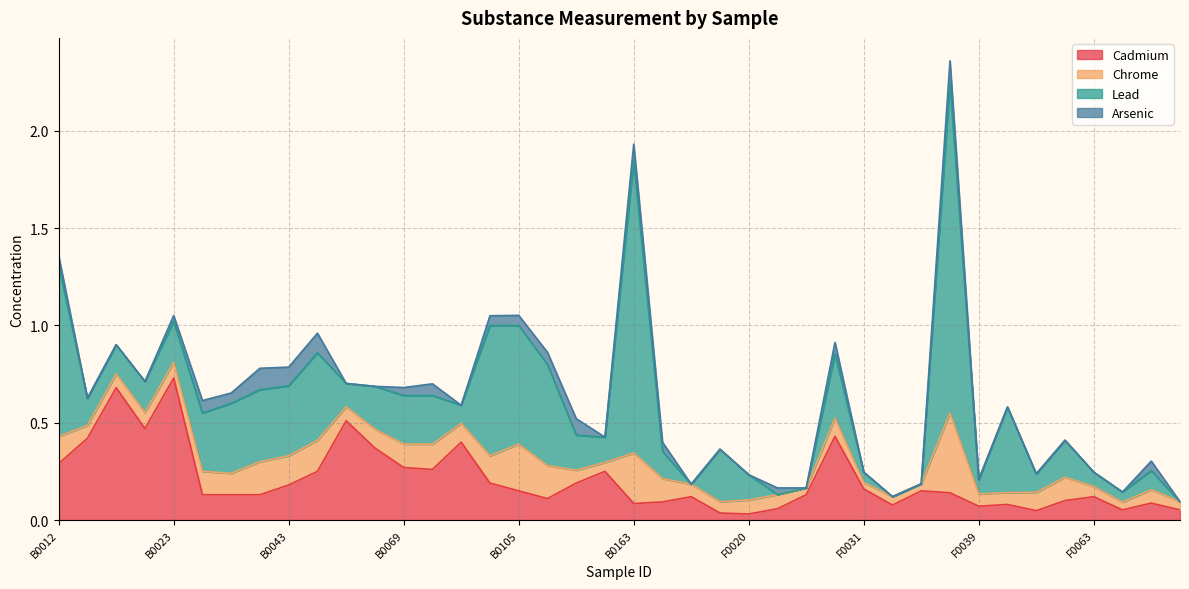

At which category is the sum across all series the highest?

F0037